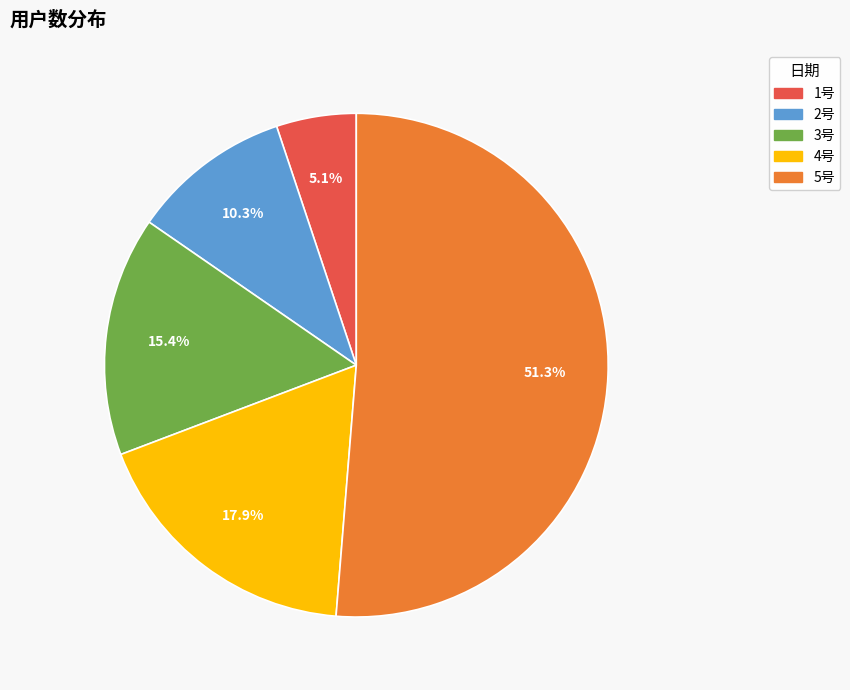

Which category has the smallest portion of the pie?

1号